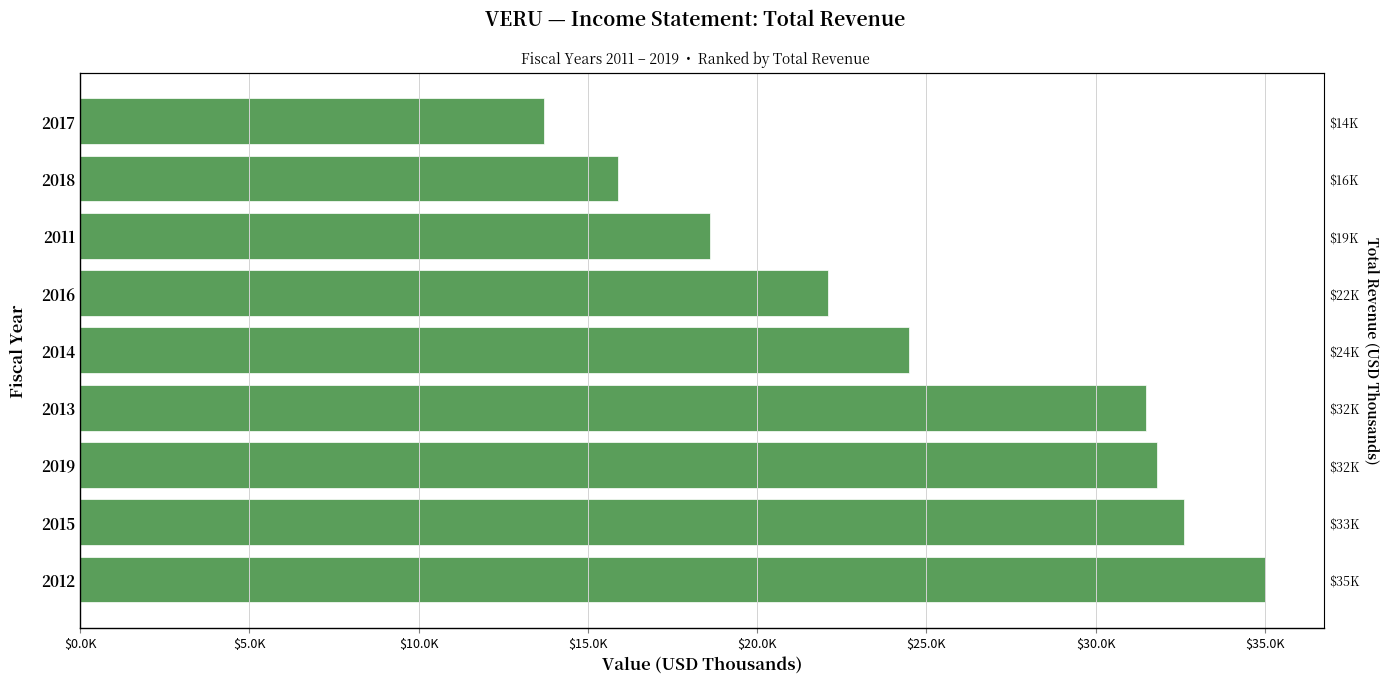

Reading left to right, list all the values displayed in this chart.

35000	32600	31800	31500	24500	22100	18600	15900	13700